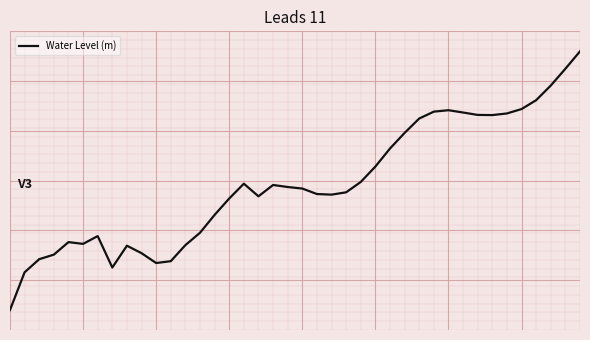

Is this an area chart (filled region under the line)?

No